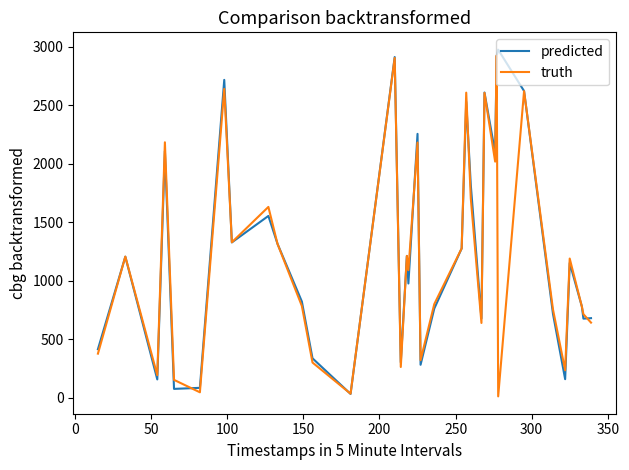

What is the maximum value for predicted?

2974